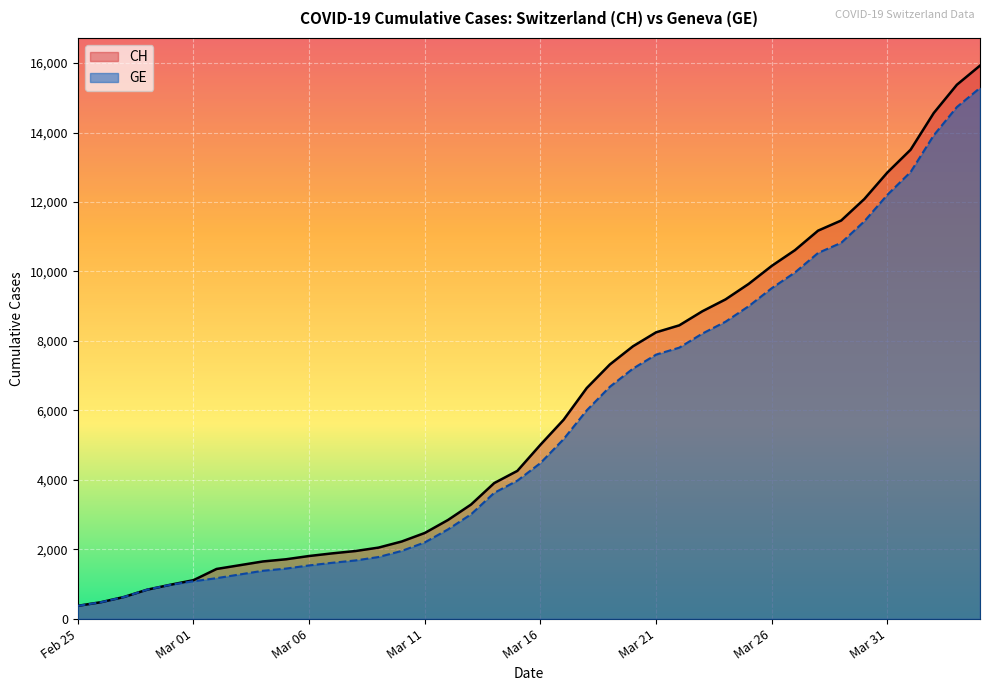

True or false: CH and GE intersect in this chart.

False